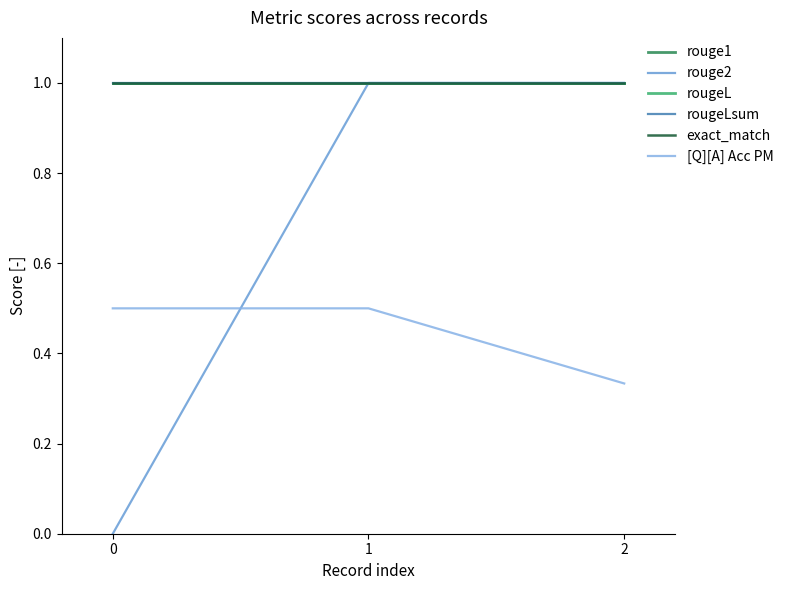

Is this an area chart (filled region under the line)?

No